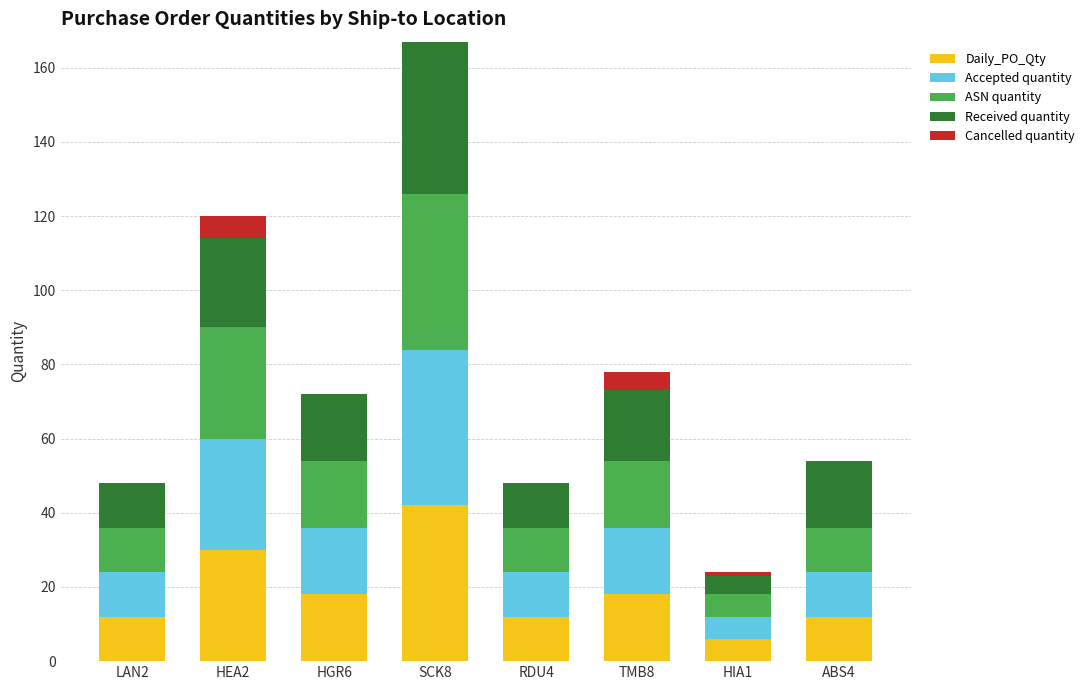

At which category is the sum across all series the highest?

SCK8